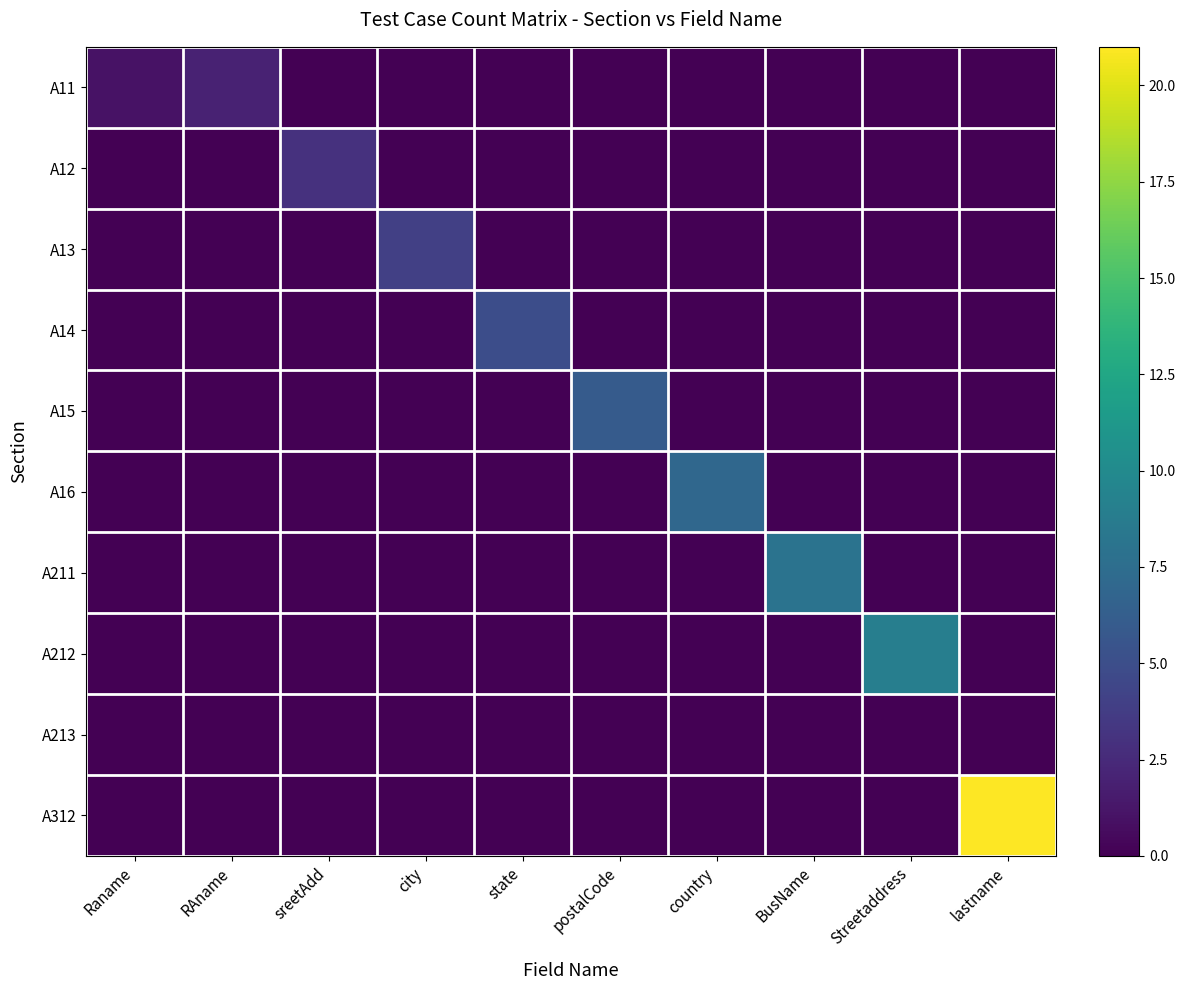

What is the total value across all series at Raname?

1